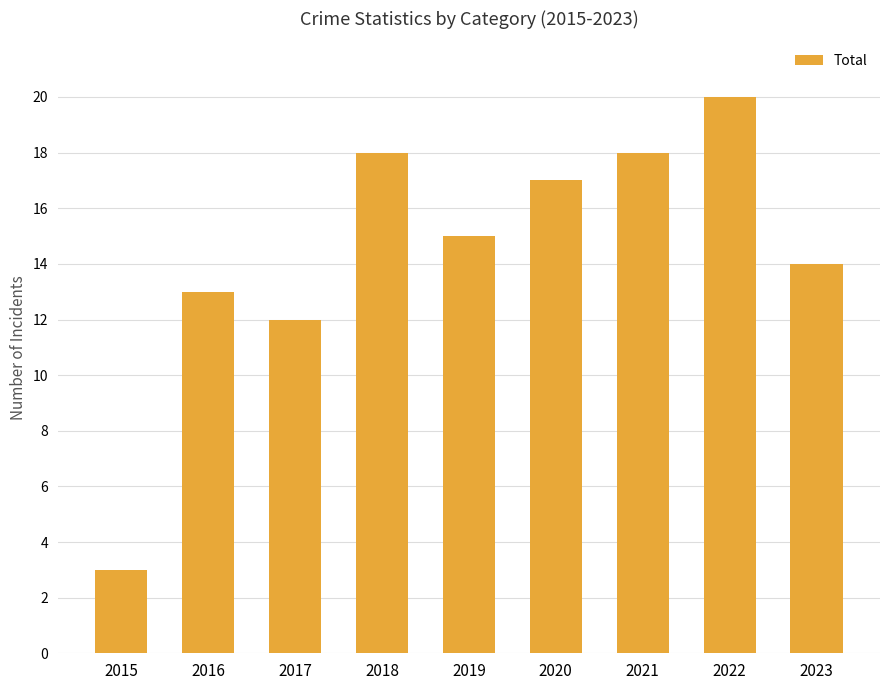

What is the maximum value shown in the chart?

20